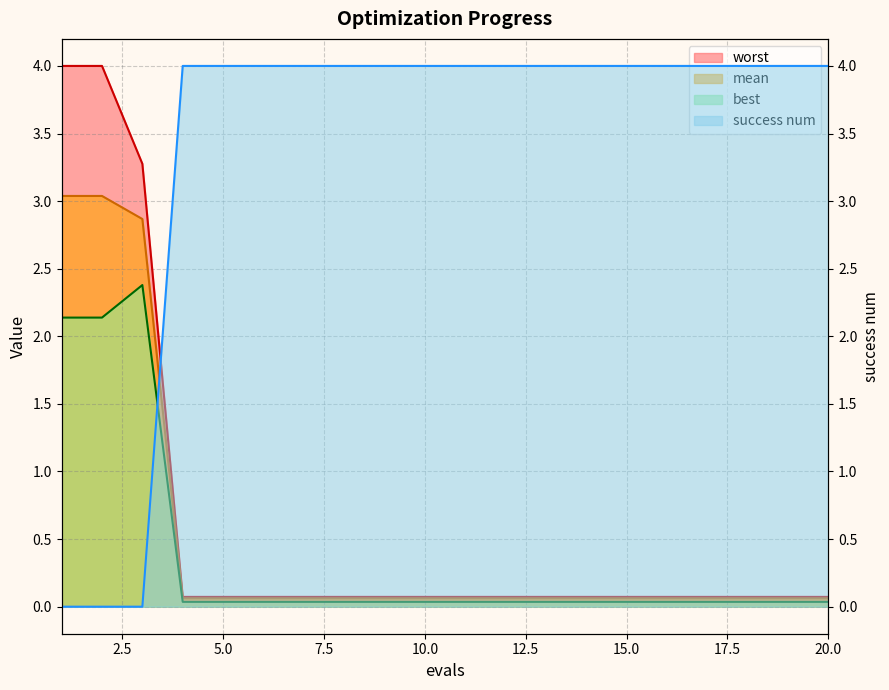

True or false: worst and mean cross at least once.

False